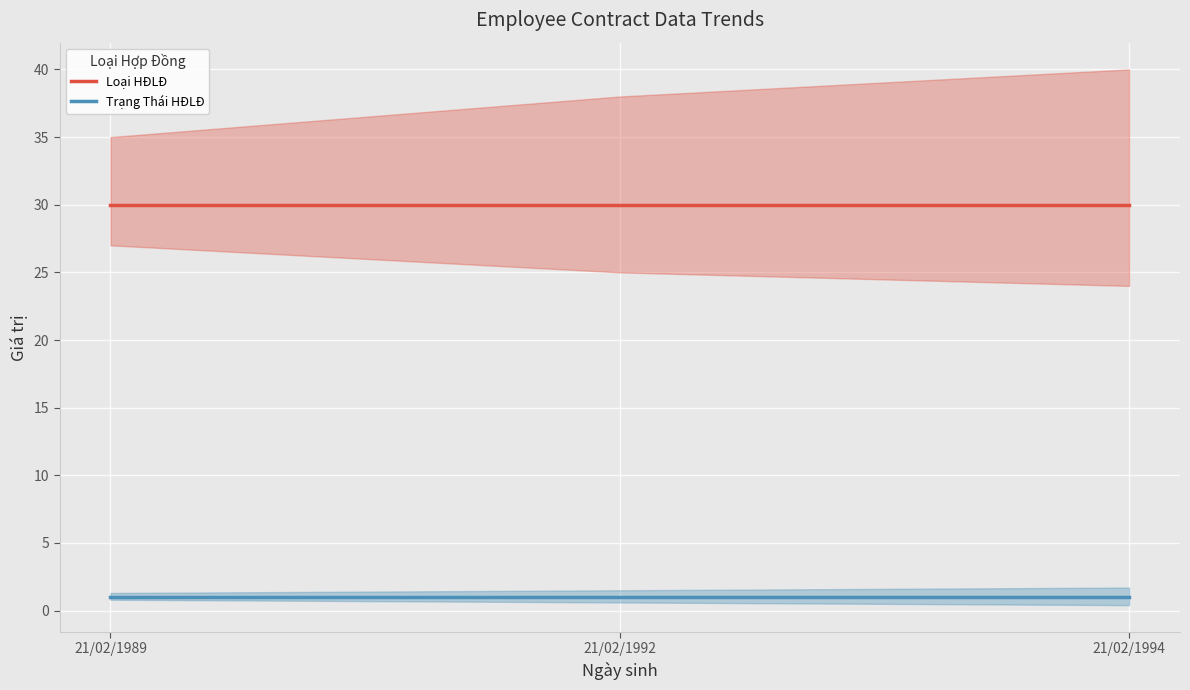

How many data points does each series have?

3